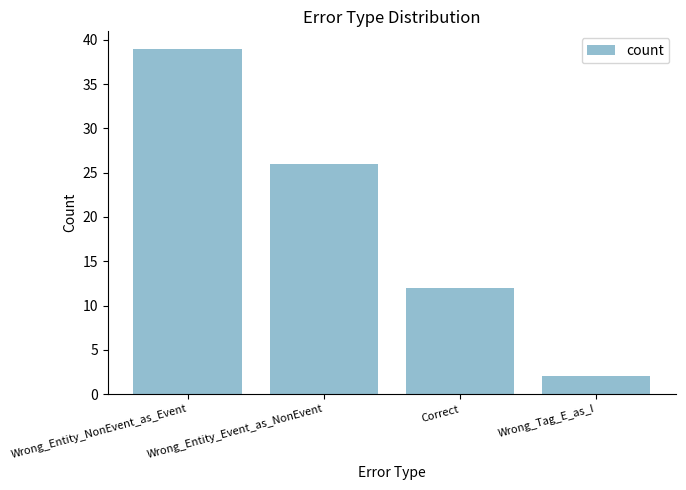

Count the number of data series in this chart.

1